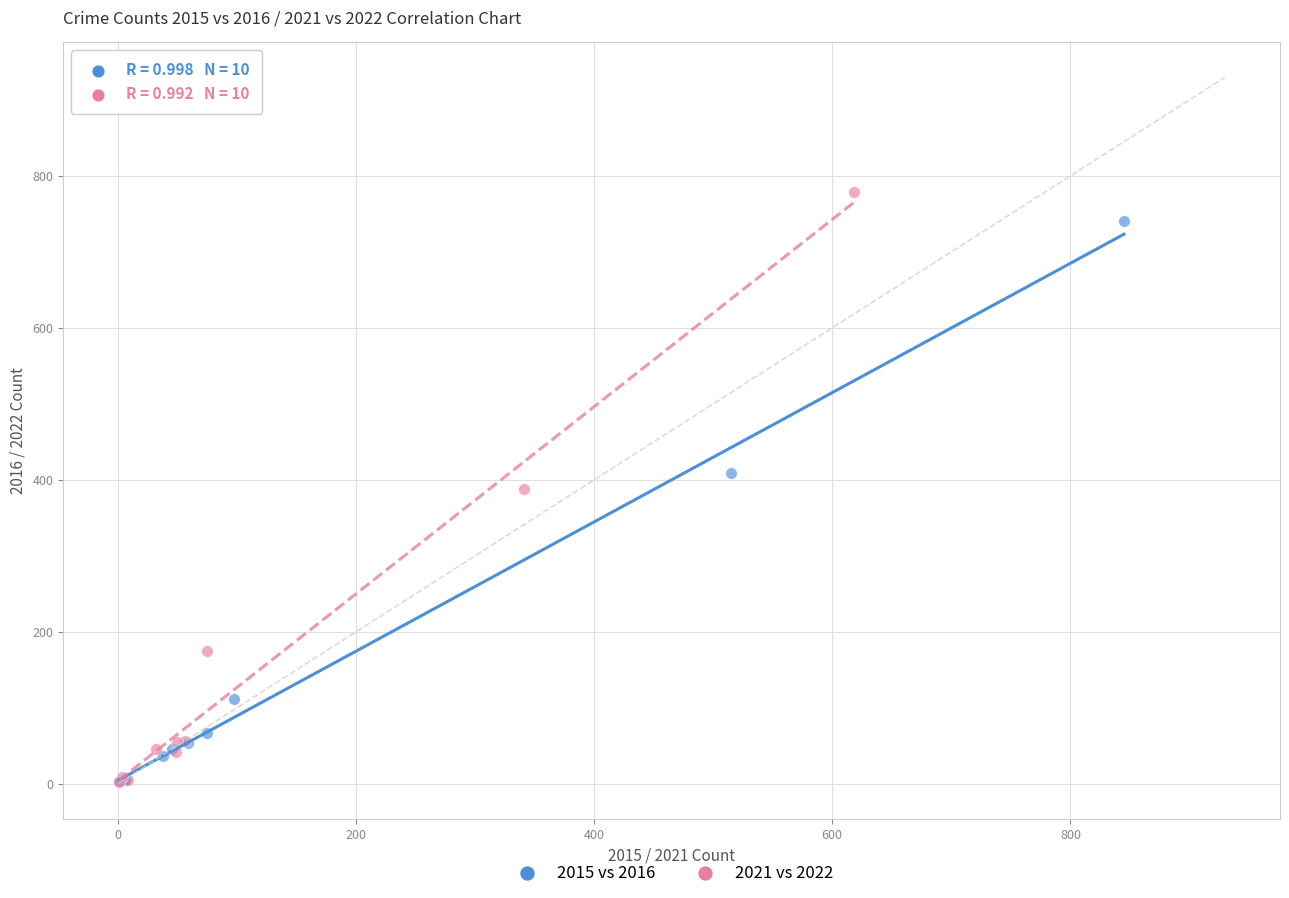

Which series has the largest Y range (max minus min)?

2021 vs 2022